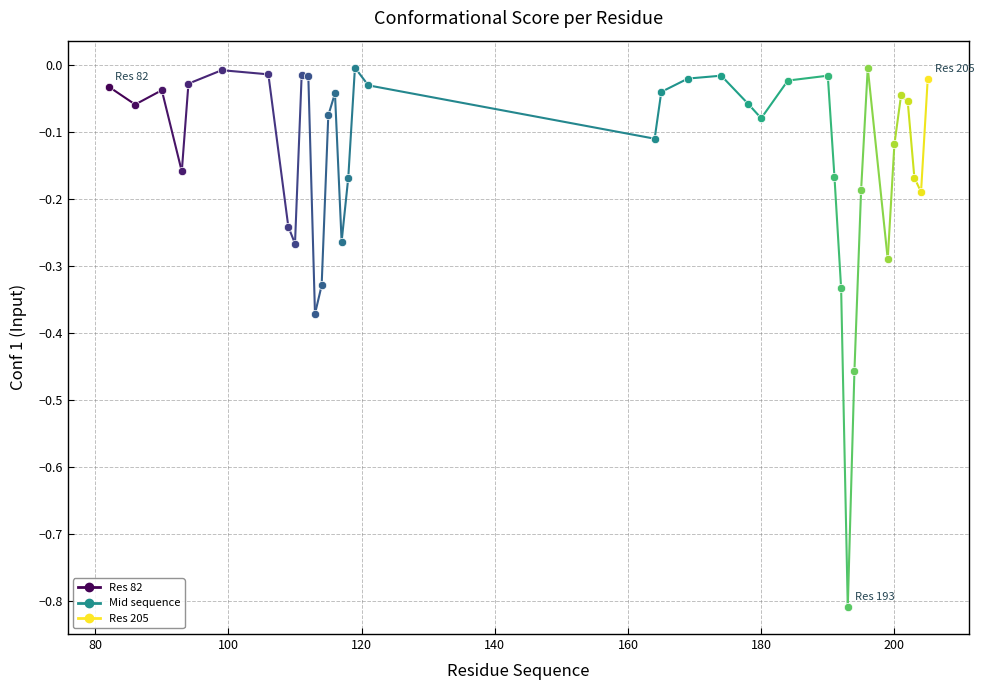

Reading left to right, transcribe all the data shown in this chart.

82=-0.0	86=-0.1	90=-0.0	93=-0.2	94=-0.0	99=-0.0	106=-0.0	109=-0.2	110=-0.3	111=-0.0	112=-0.0	113=-0.4	114=-0.3	115=-0.1	116=-0.0	117=-0.3	118=-0.2	119=-0.0	121=-0.0	164=-0.1	165=-0.0	169=-0.0	174=-0.0	178=-0.1	180=-0.1	184=-0.0	190=-0.0	191=-0.2	192=-0.3	193=-0.8	194=-0.5	195=-0.2	196=-0.0	199=-0.3	200=-0.1	201=-0.0	202=-0.1	203=-0.2	204=-0.2	205=-0.0